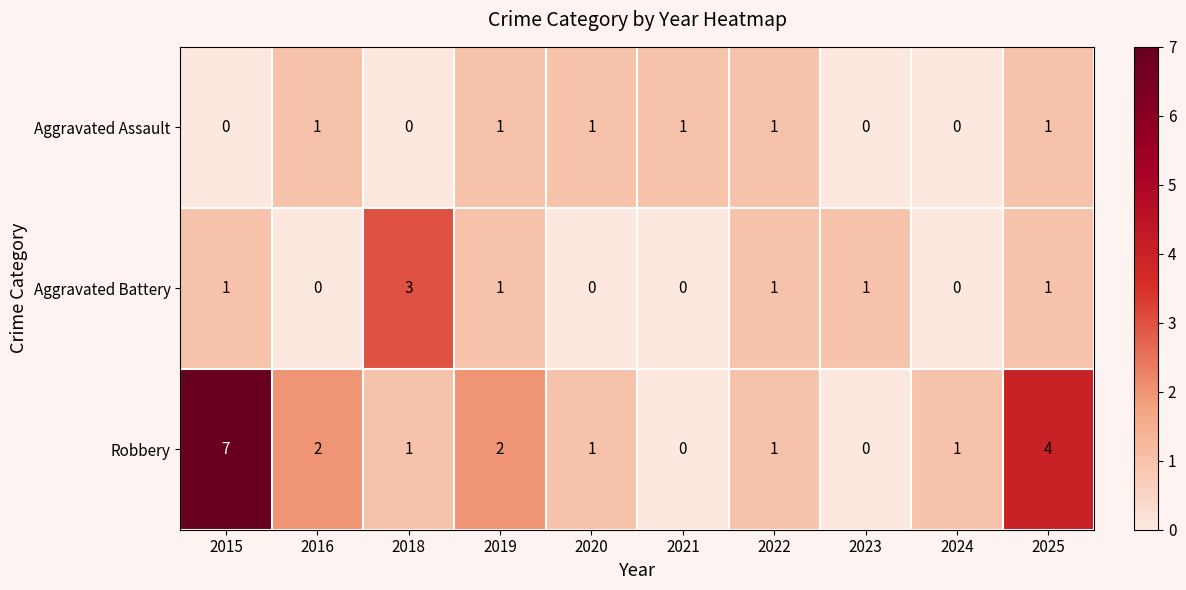

Reading left to right, extract all data points from this chart.

Aggravated Assault: 2015=0	2016=1	2018=0	2019=1	2020=1	2021=1	2022=1	2023=0	2024=0	2025=1
Aggravated Battery: 2015=1	2016=0	2018=3	2019=1	2020=0	2021=0	2022=1	2023=1	2024=0	2025=1
Robbery: 2015=7	2016=2	2018=1	2019=2	2020=1	2021=0	2022=1	2023=0	2024=1	2025=4